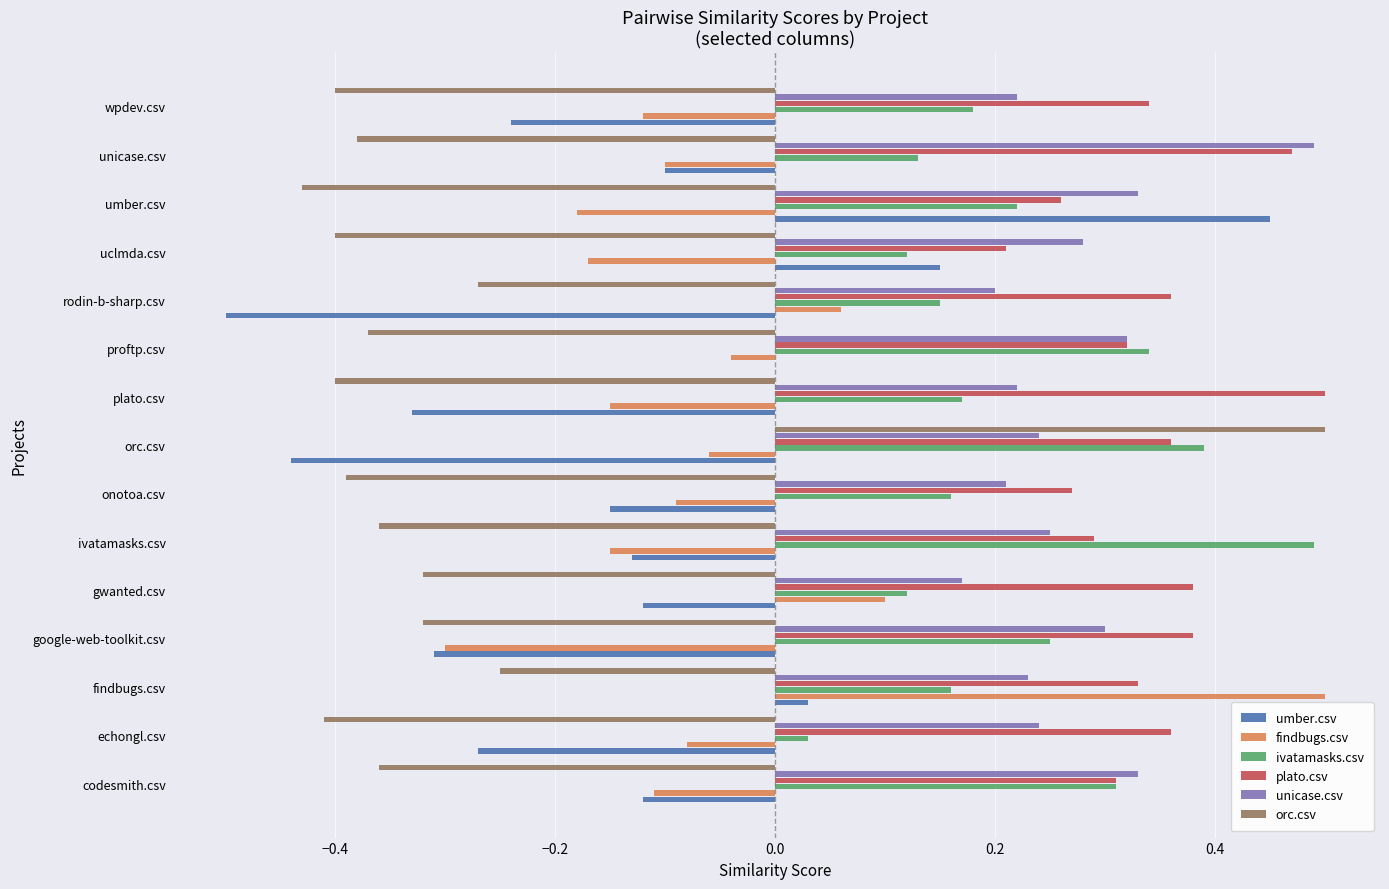

Between gwanted.csv and wpdev.csv, which series saw the biggest shift?

findbugs.csv